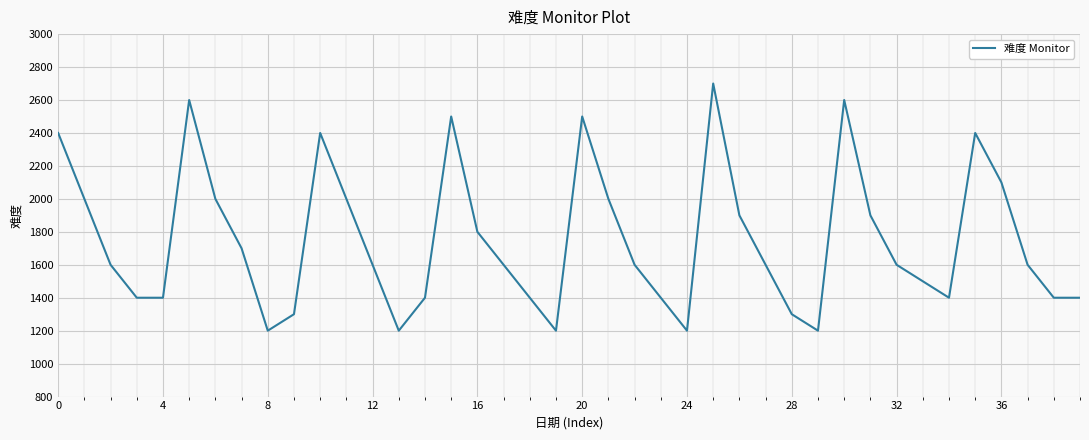

What is the difference between the maximum and minimum values?

1500